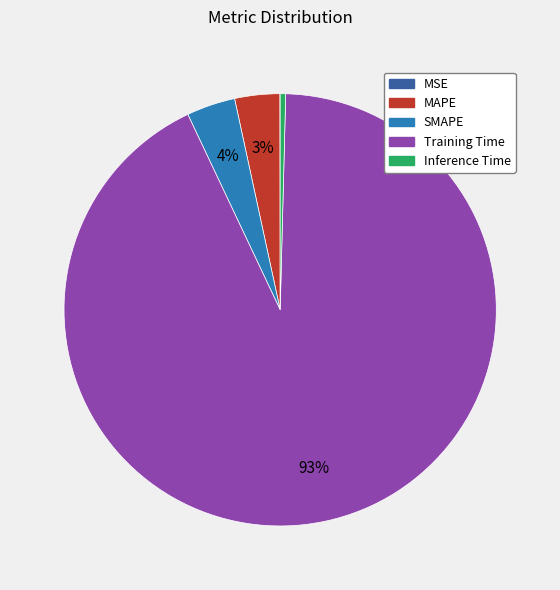

Is it true that SMAPE is 4% of the pie?

True